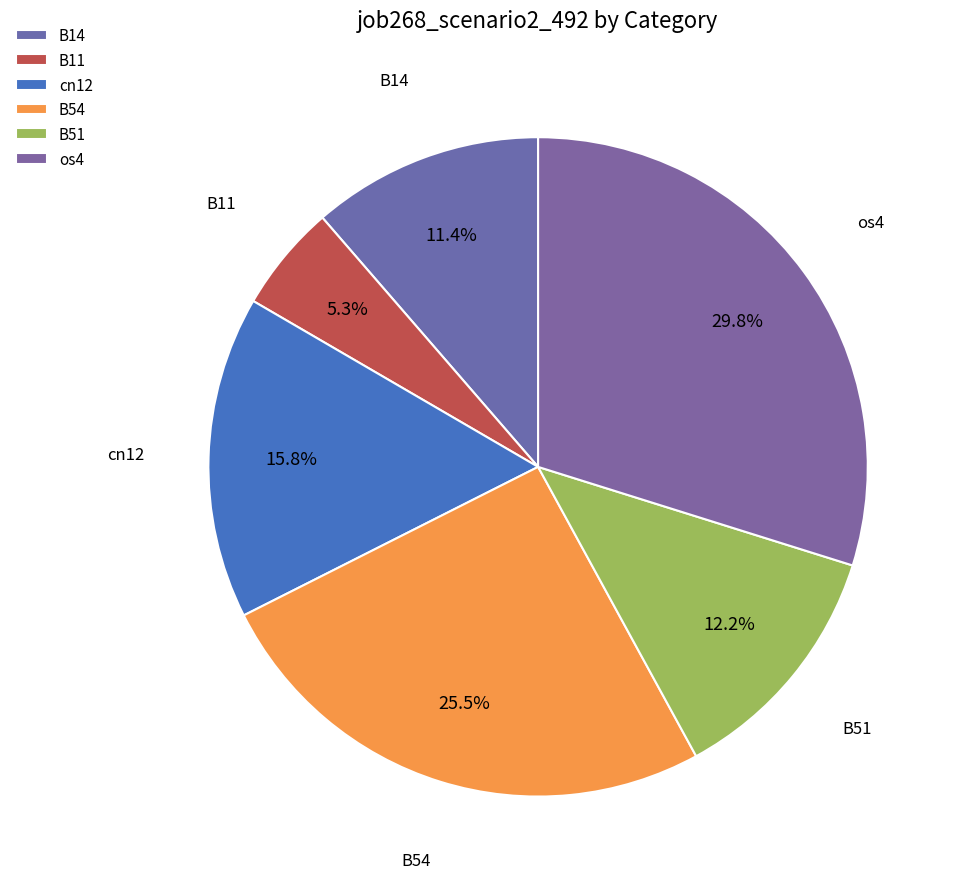

How many slices are in this pie chart?

6